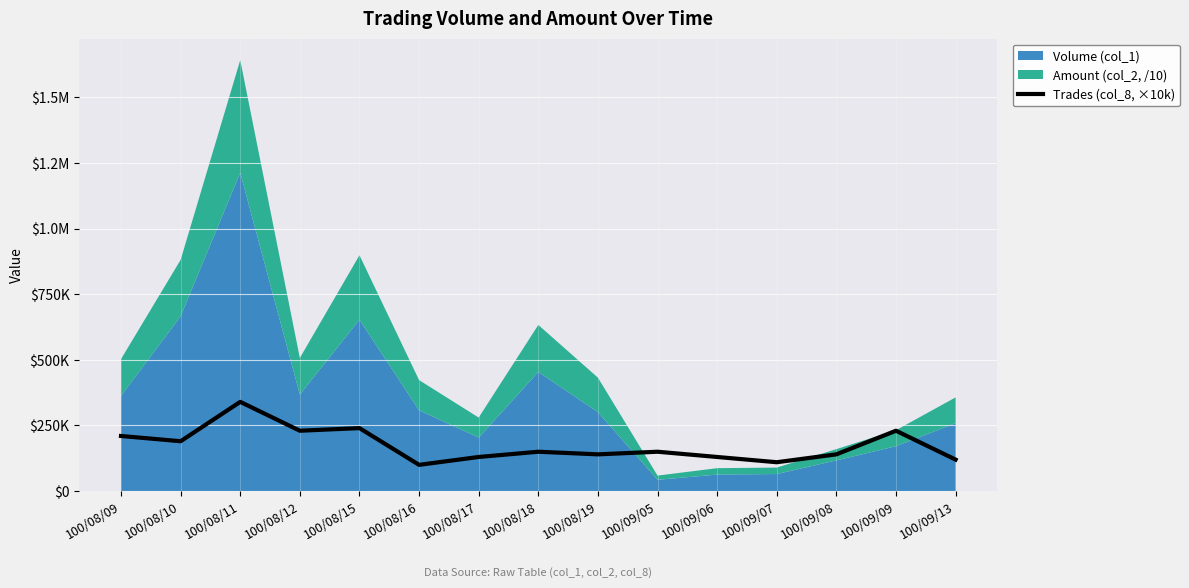

How many lines are shown in the chart?

1